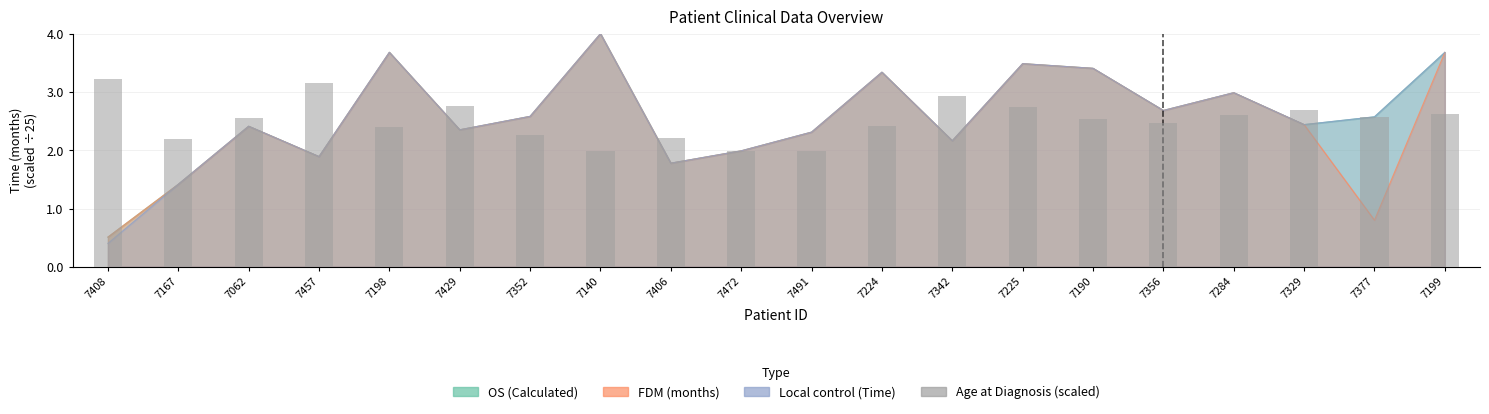

Reading left to right, list all the values displayed in this chart.

3.2	2.2	2.6	3.1	2.4	2.8	2.3	2.0	2.2	2.0	2.0	2.4	2.9	2.7	2.5	2.5	2.6	2.7	2.6	2.6